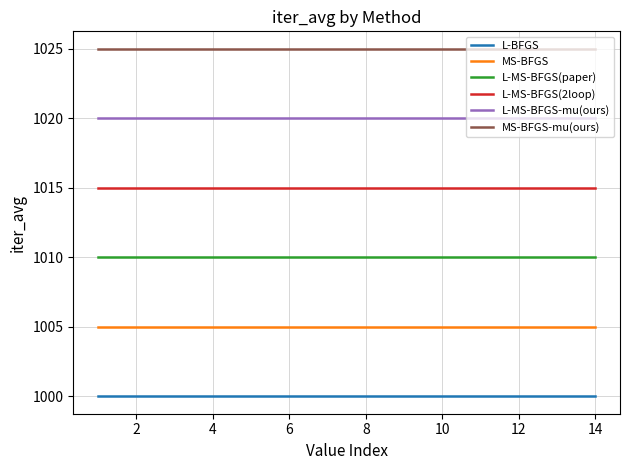

Reading left to right, extract all data points from this chart.

L-BFGS: 1000	1000	1000	1000	1000	1000	1000	1000	1000	1000	1000	1000	1000	1000
MS-BFGS: 1005	1005	1005	1005	1005	1005	1005	1005	1005	1005	1005	1005	1005	1005
L-MS-BFGS(paper): 1010	1010	1010	1010	1010	1010	1010	1010	1010	1010	1010	1010	1010	1010
L-MS-BFGS(2loop): 1015	1015	1015	1015	1015	1015	1015	1015	1015	1015	1015	1015	1015	1015
L-MS-BFGS-mu(ours): 1020	1020	1020	1020	1020	1020	1020	1020	1020	1020	1020	1020	1020	1020
MS-BFGS-mu(ours): 1025	1025	1025	1025	1025	1025	1025	1025	1025	1025	1025	1025	1025	1025